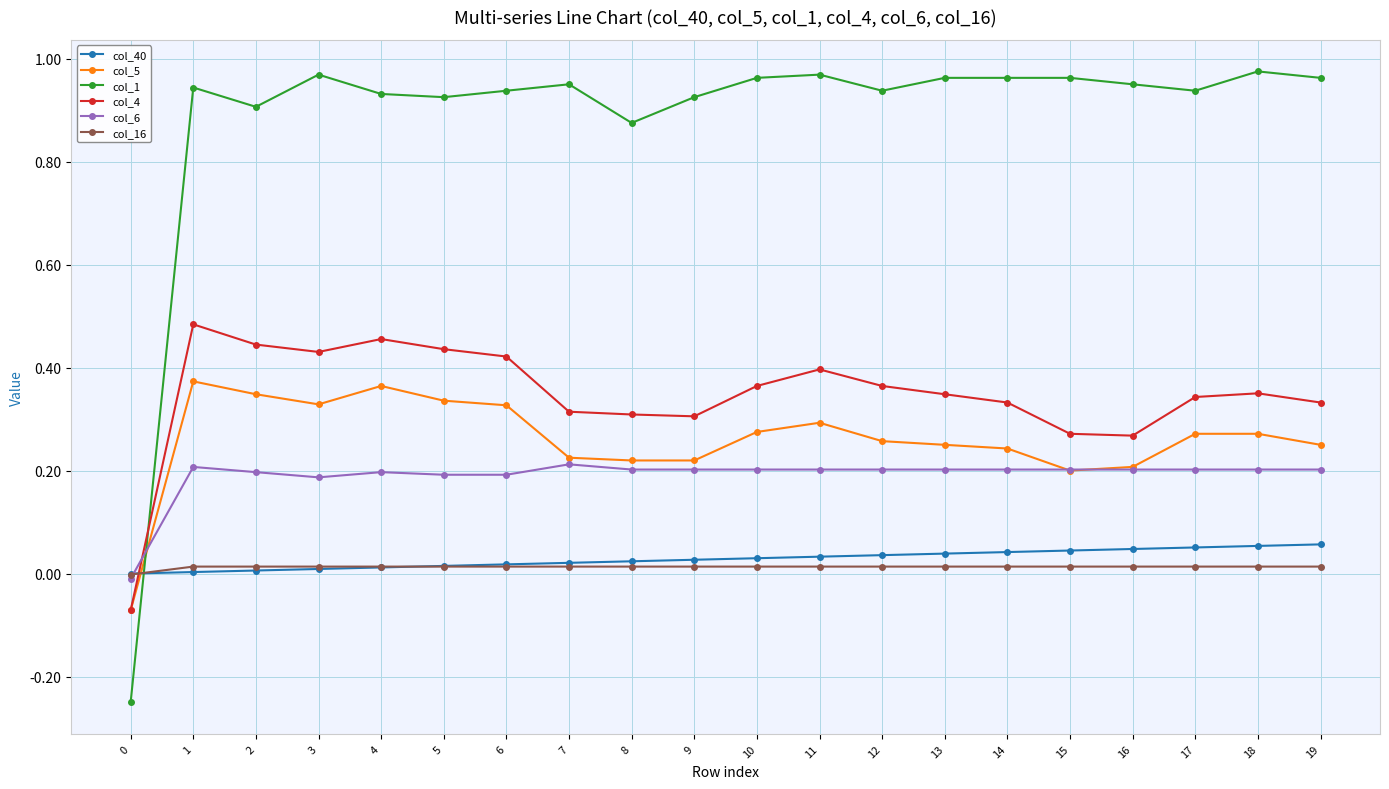

Which series has the largest range (max minus min)?

col_1